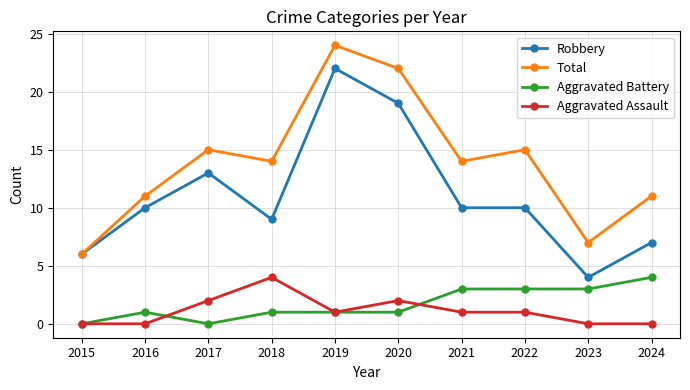

What is the spread (max minus min) of values at 2016?

11